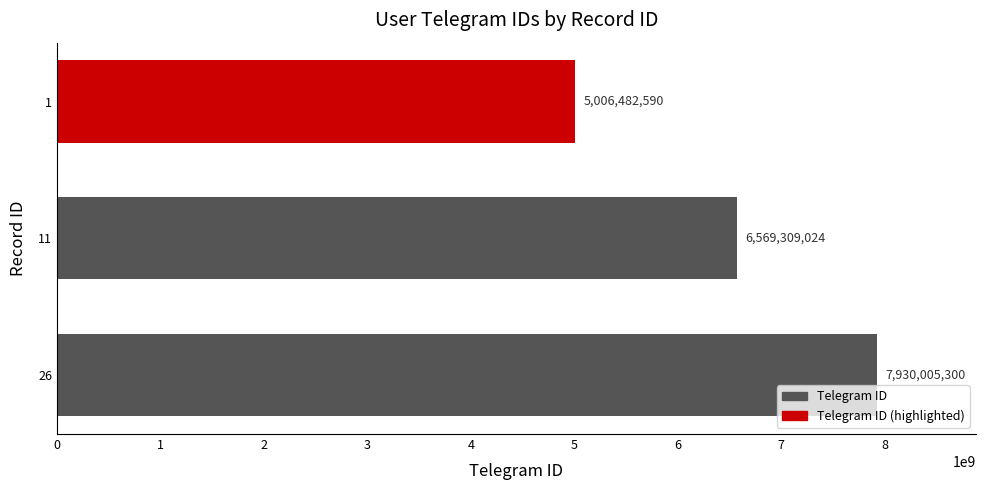

What is the minimum value shown in the chart?

5006482590